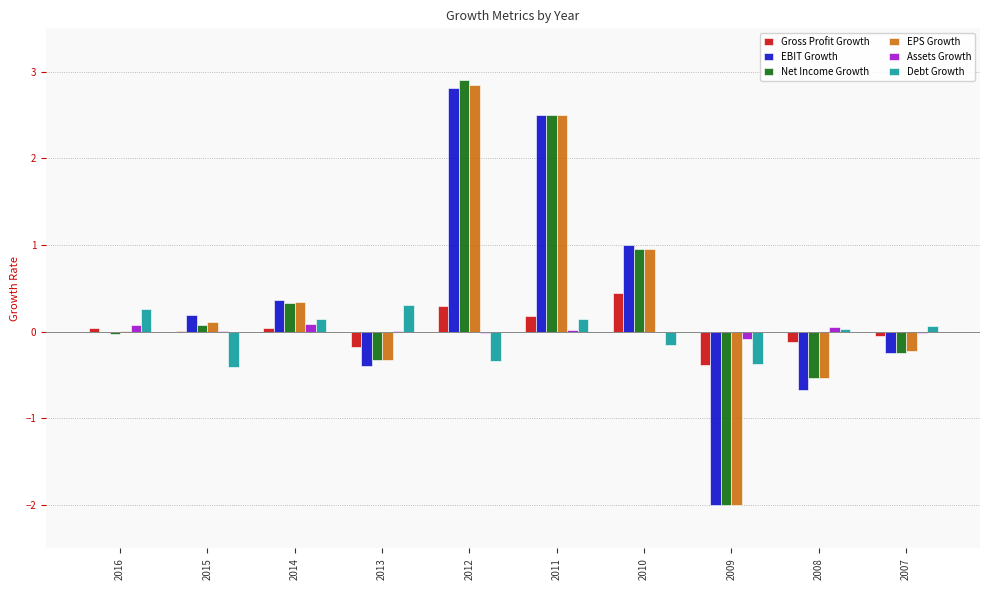

What is the total value across all series at 2014?

1.3